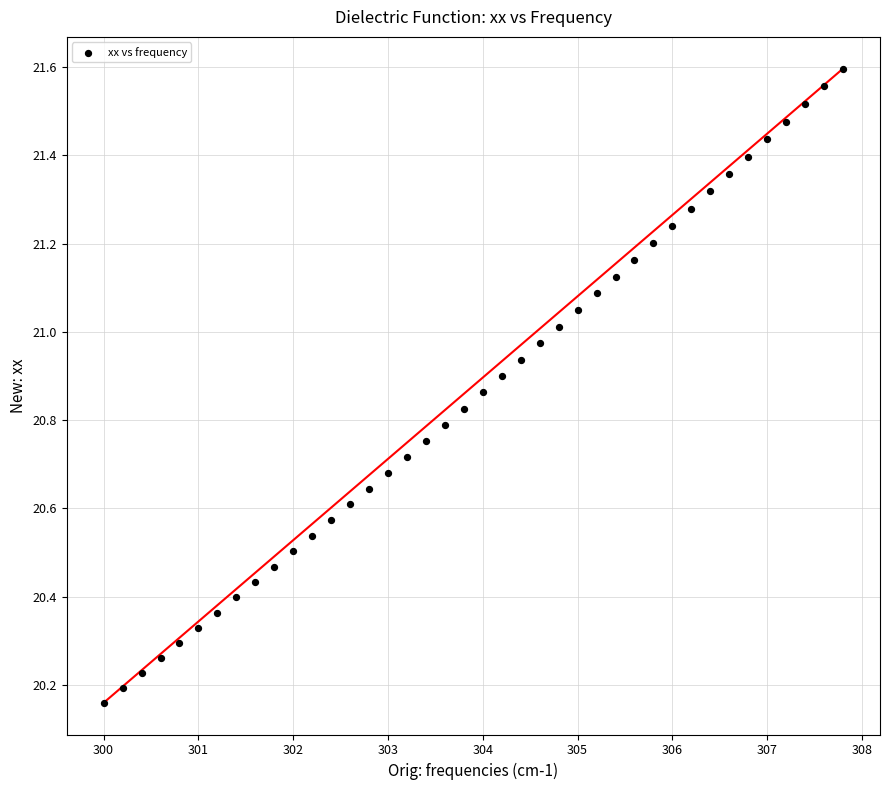

What is the range of X values (max minus min)?

7.8